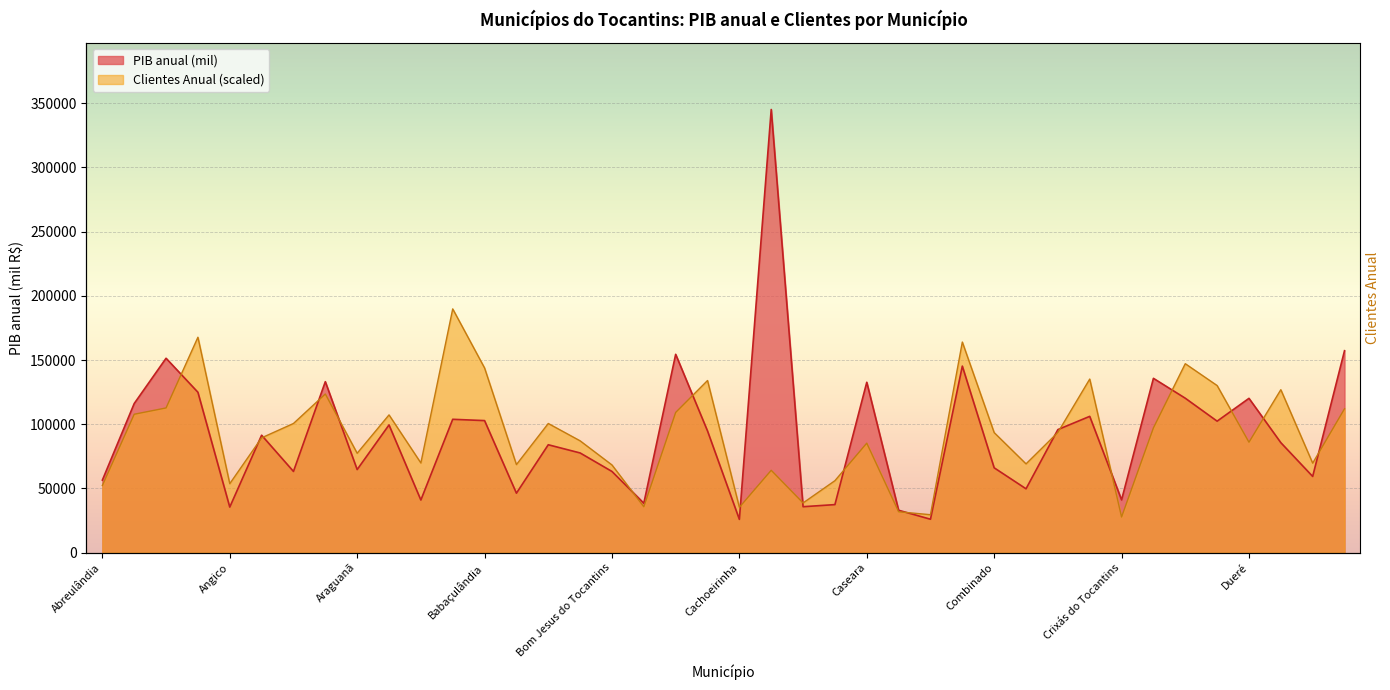

What is the difference between the Clientes Anual values at Carrasco Bonito and Couto Magalhães?

37578.6